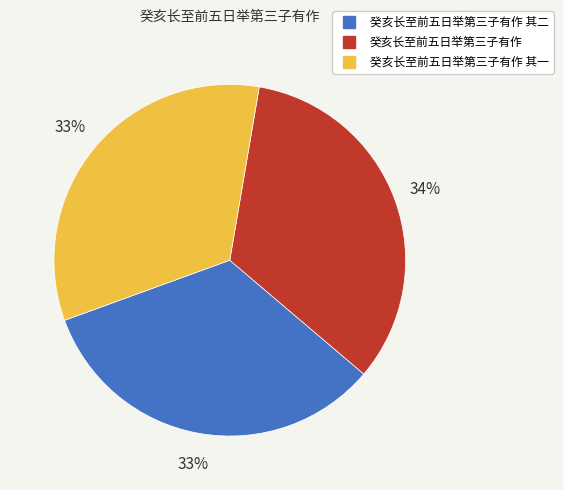

Is there any slice that represents more than half of the pie?

No